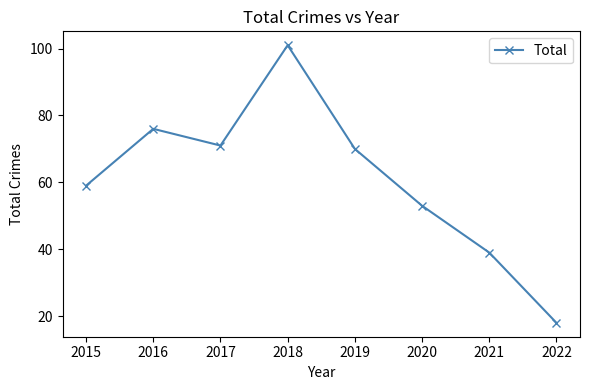

Rank the categories by value from highest to lowest.

2018, 2016, 2017, 2019, 2015, 2020, 2021, 2022